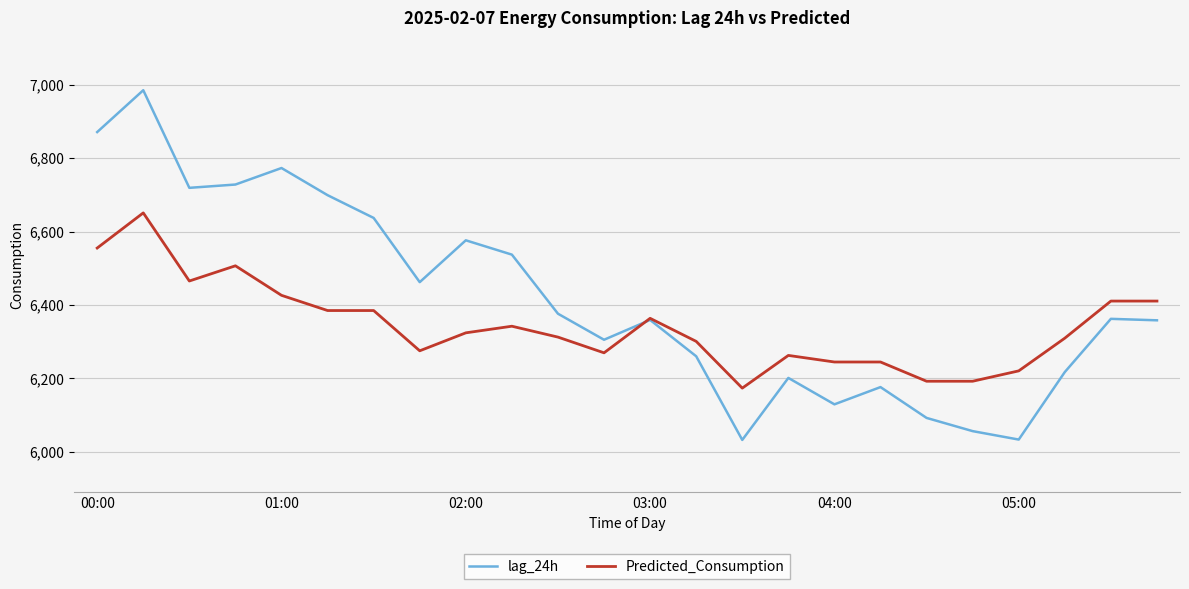

Which series has the widest spread of values?

lag_24h